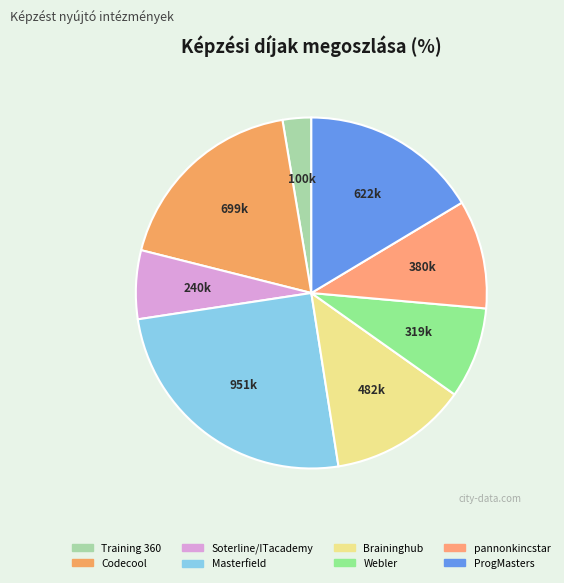

Rank the categories by value from lowest to highest.

Training 360, Soterline/ITacademy, Webler, pannonkincstar, Braininghub, ProgMasters, Codecool, Masterfield